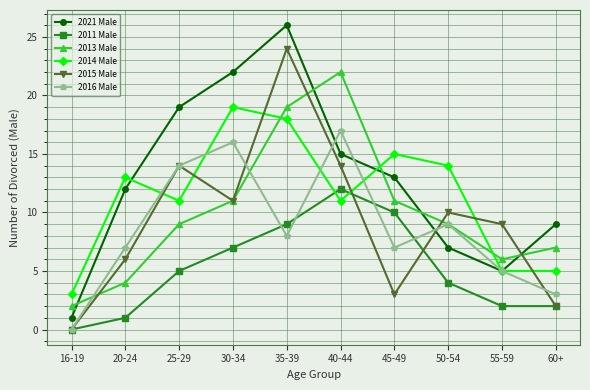

How many interior local peaks does the 2015 Male series have?

3